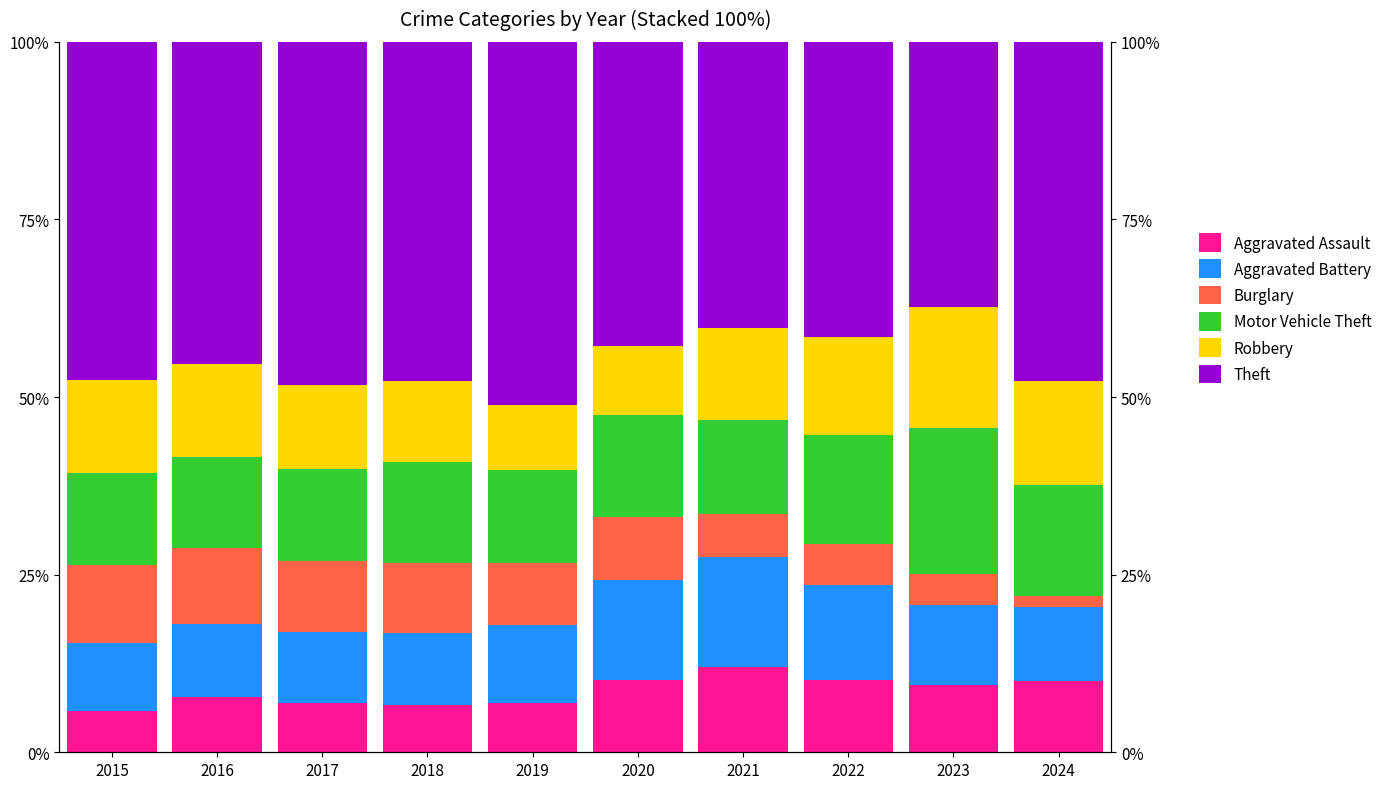

What is the value of the Aggravated Battery bar at the 2nd from the left?

10.4